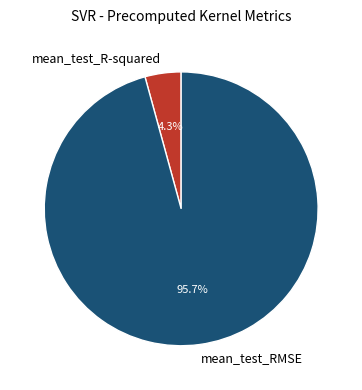

Which category accounts for the majority?

mean_test_RMSE